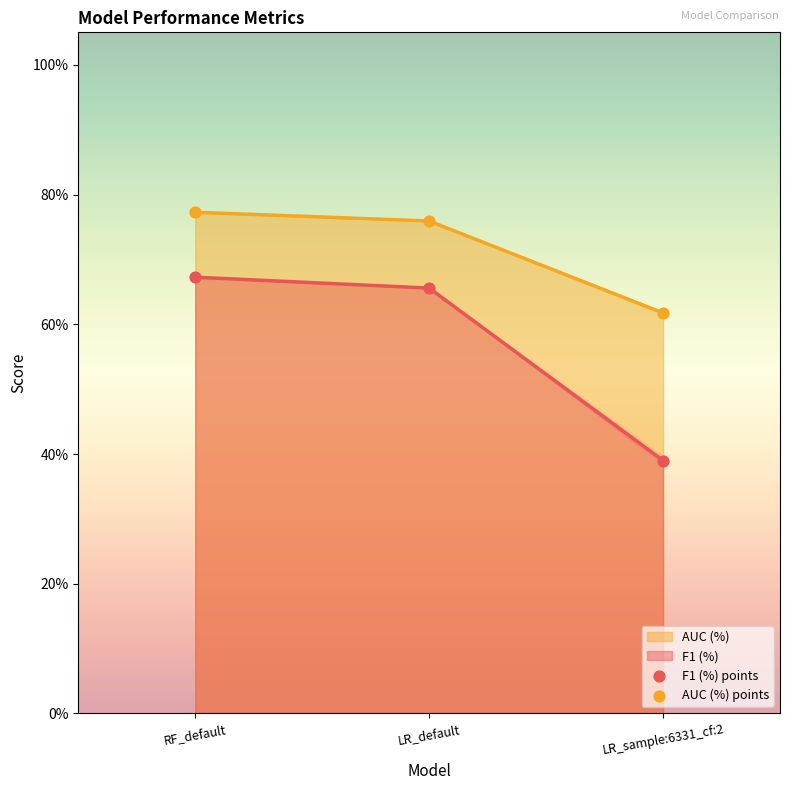

At how many categories does at least one series exceed 0?

3